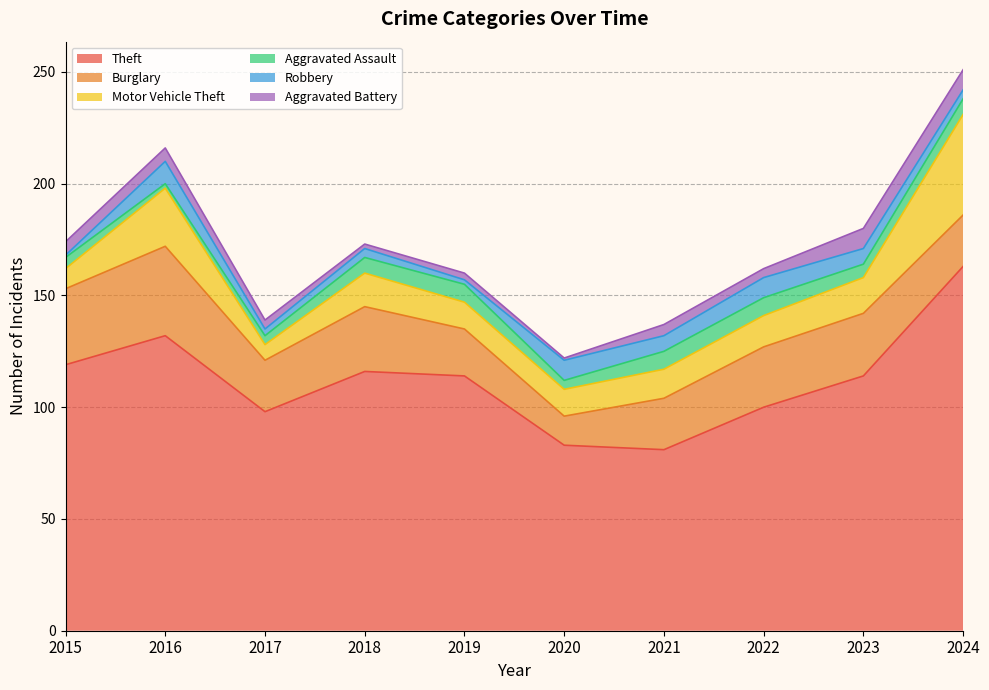

What is the minimum value shown in the chart?

1